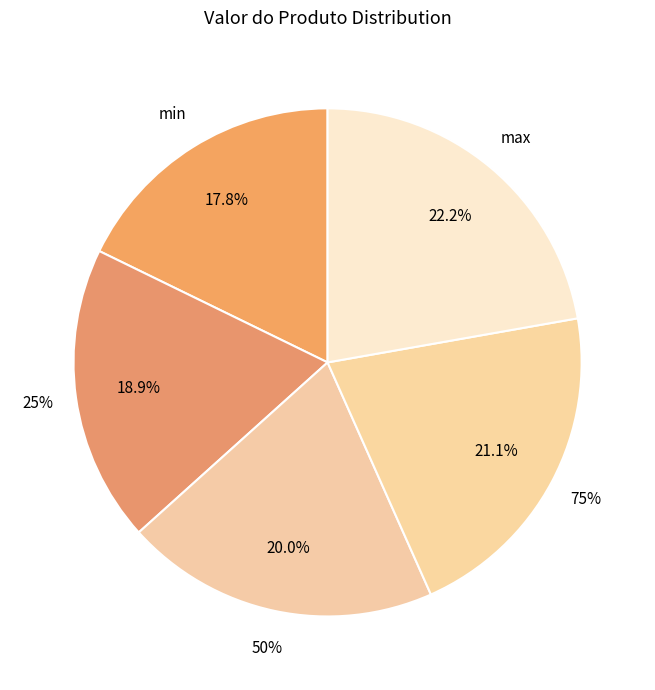

Is the sum of 25% and min greater than half?

No